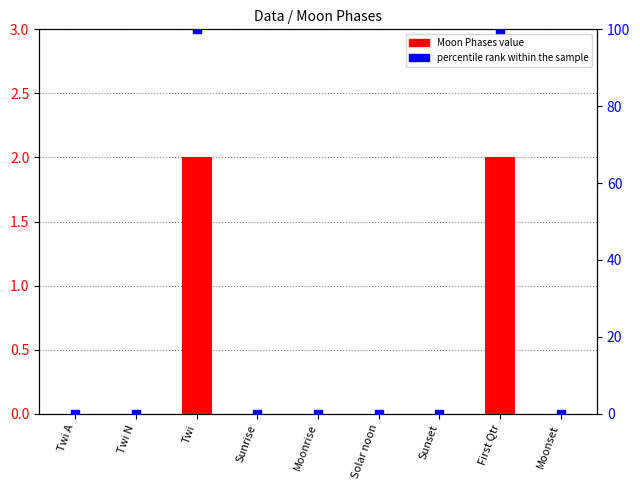

Which series has the largest Y range (max minus min)?

percentile rank within the sample